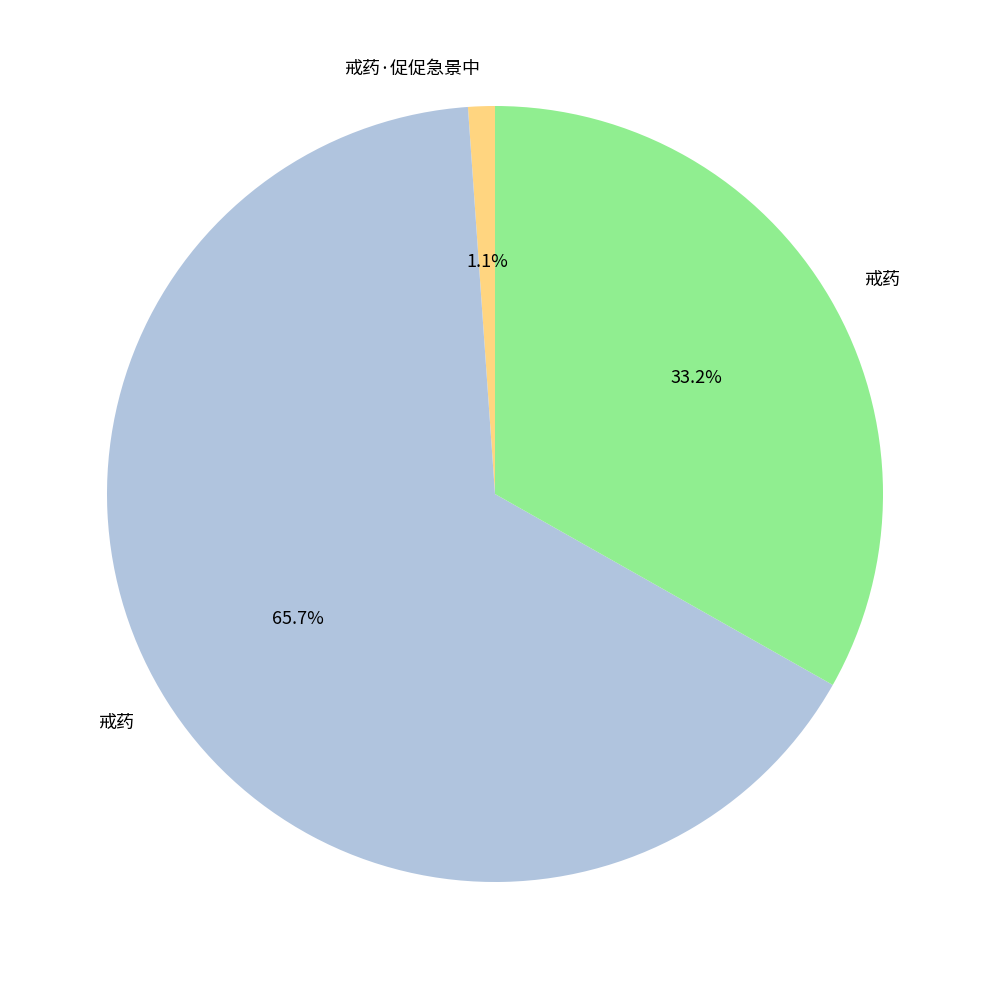

Does any single category account for the majority?

Yes